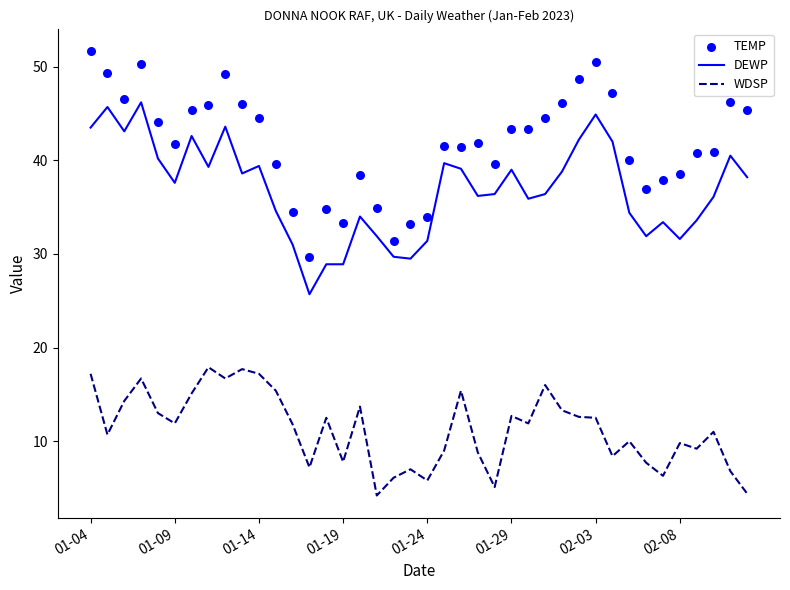

What are all the series names shown in the legend?

DEWP, WDSP, TEMP